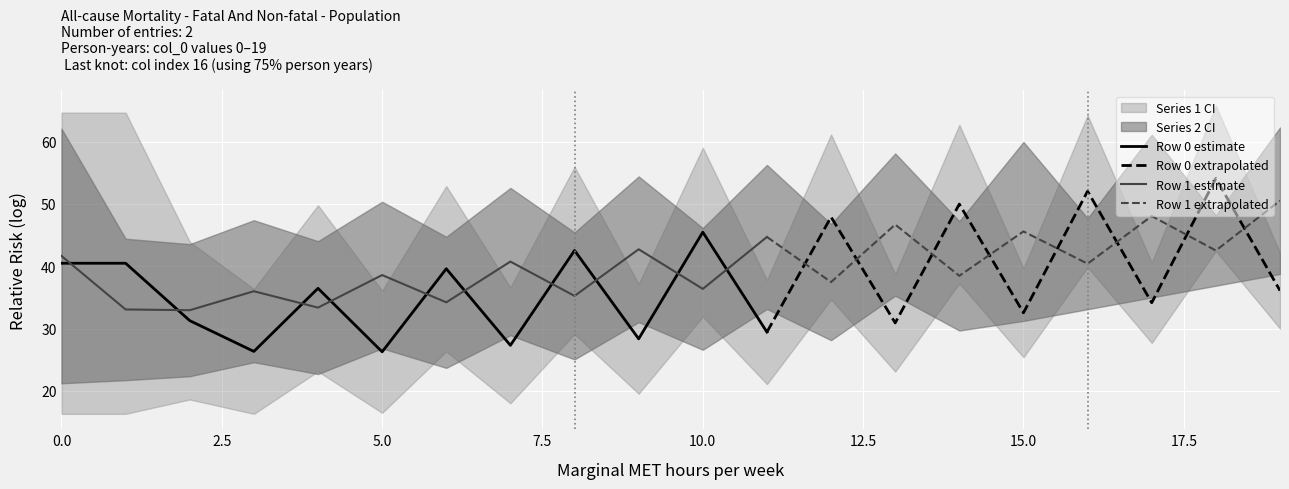

At which category is the sum across all series the highest?

18